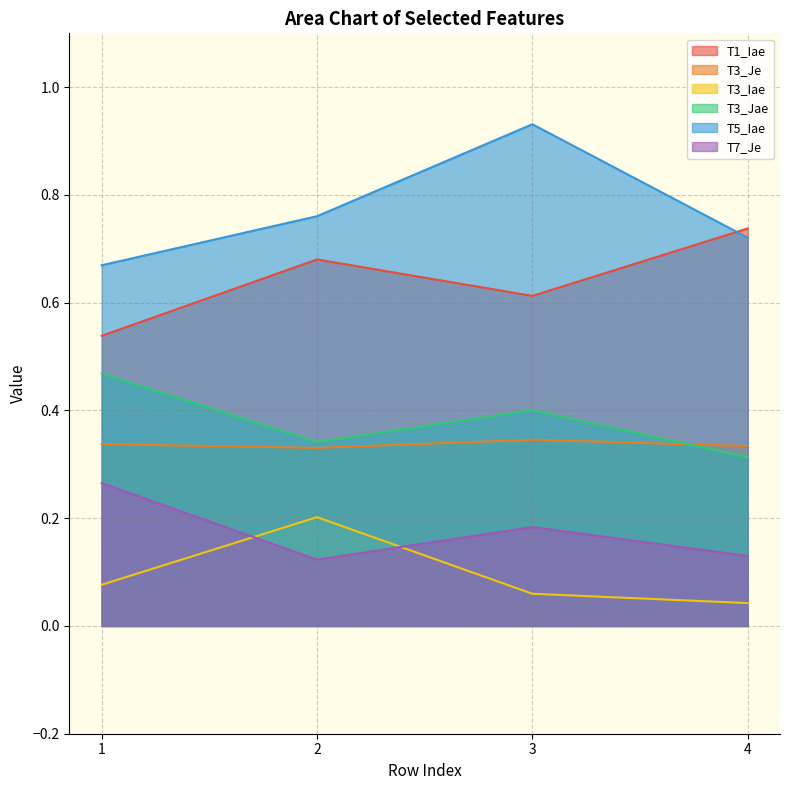

True or false: T3_Jae and T3_Iae intersect in this chart.

False